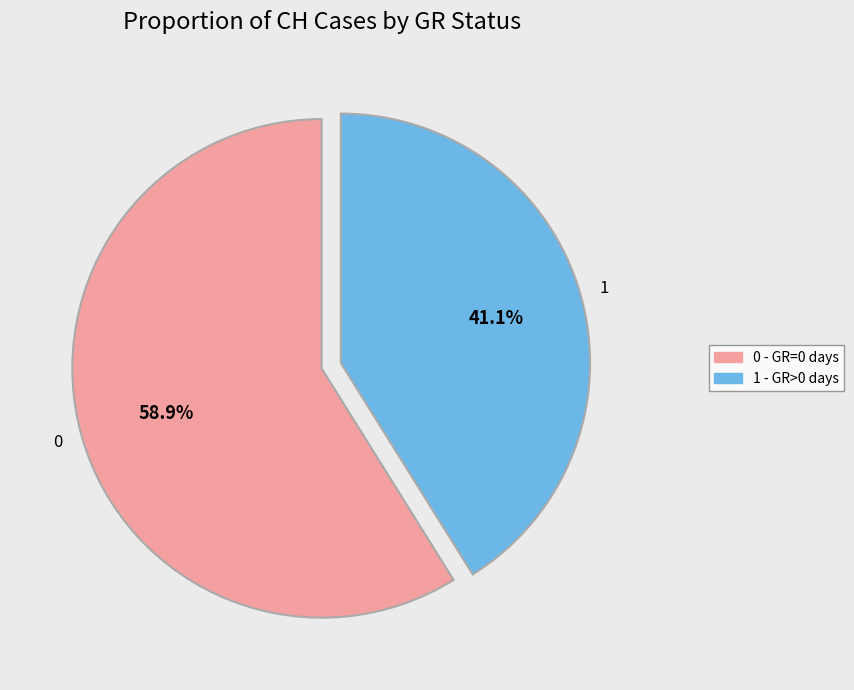

Count the number of slices in the pie.

2